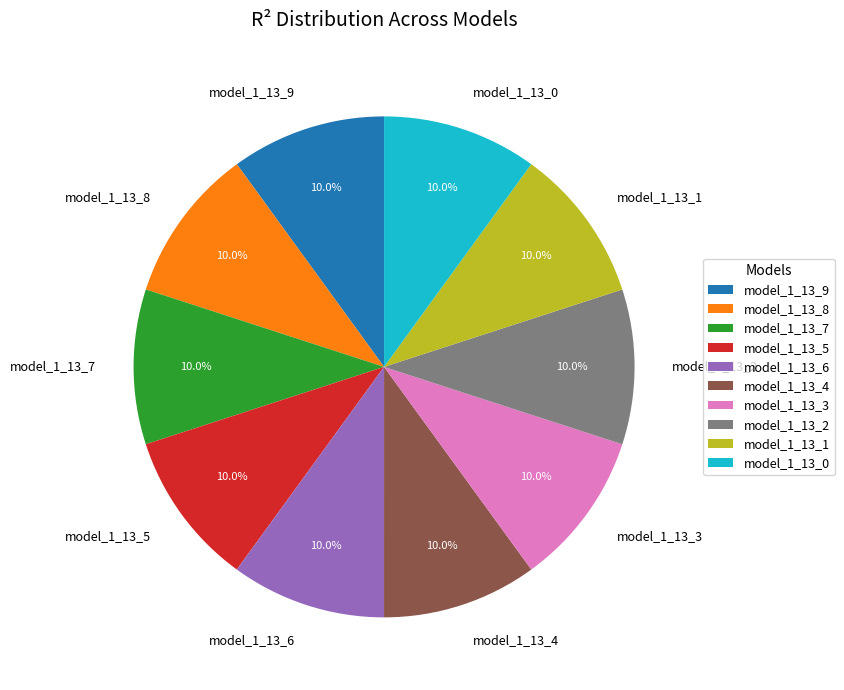

Is the sum of model_1_13_3 and model_1_13_2 greater than half?

No